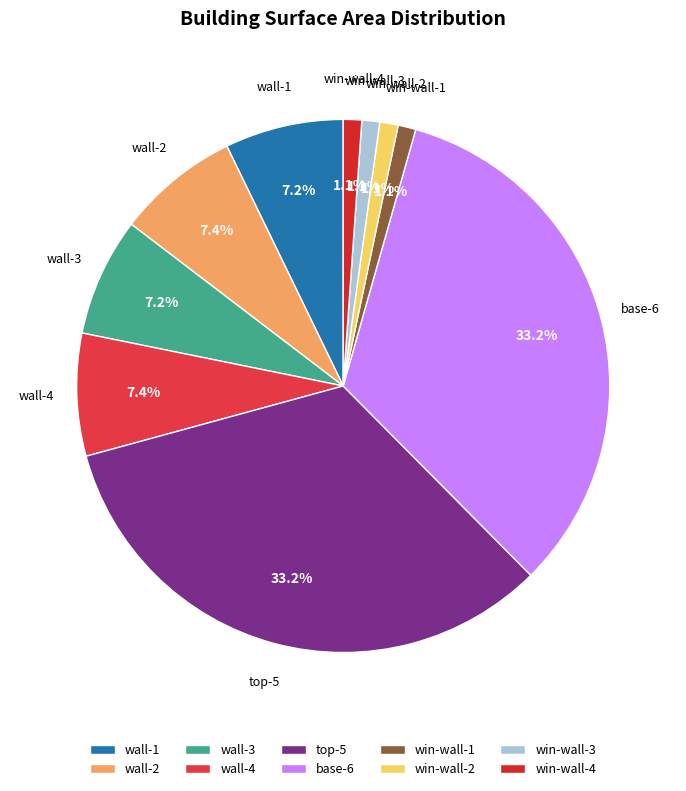

Is there any slice that represents more than half of the pie?

No